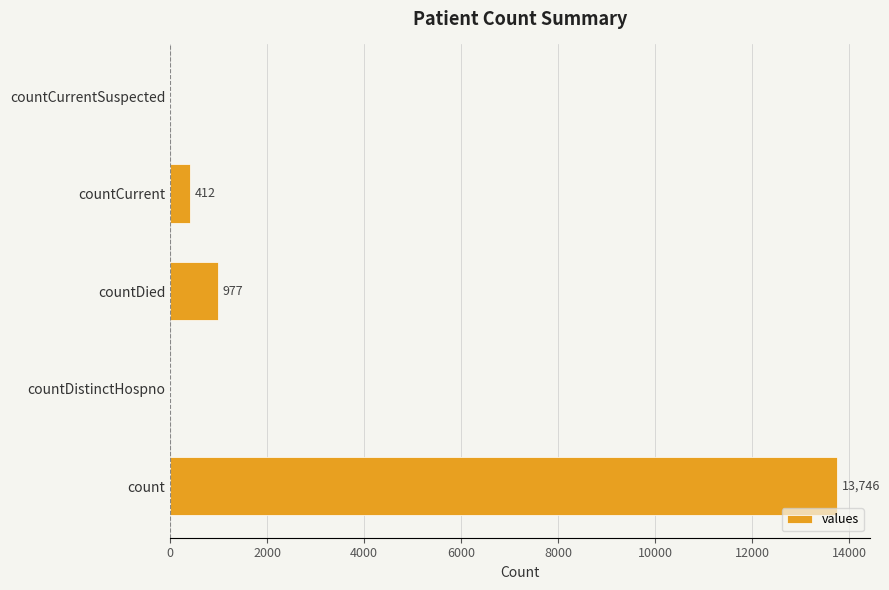

How many data points does each series have?

5